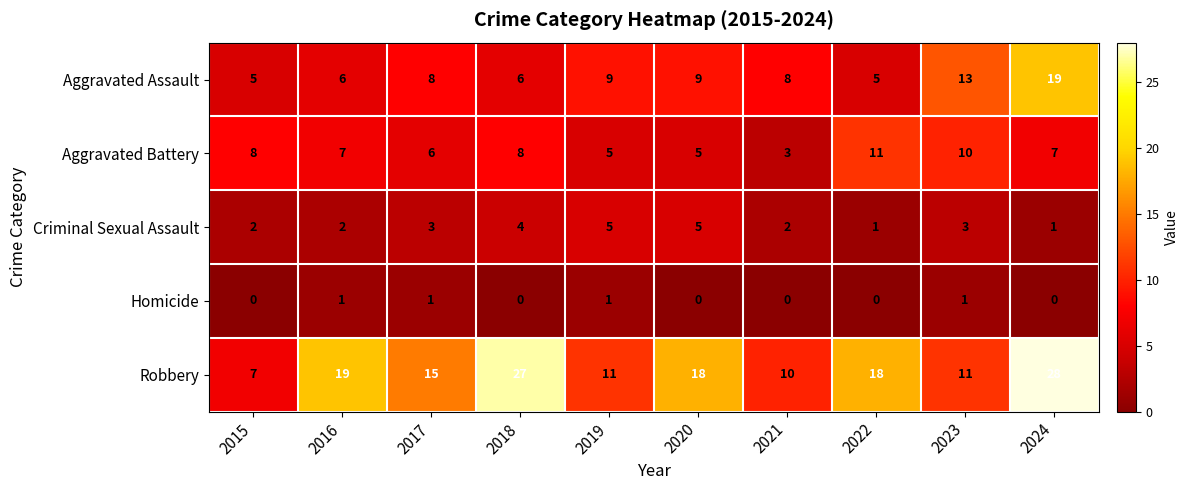

Between 2015 and 2016, which series saw the biggest shift?

Robbery